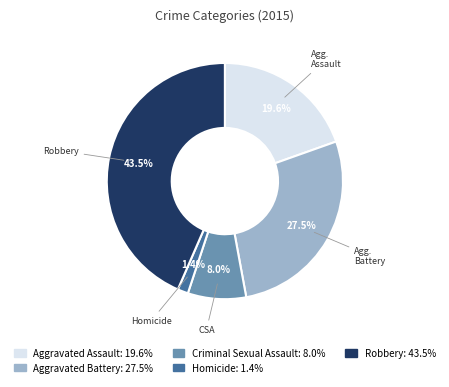

Does Criminal Sexual Assault account for over 50% of the chart?

No